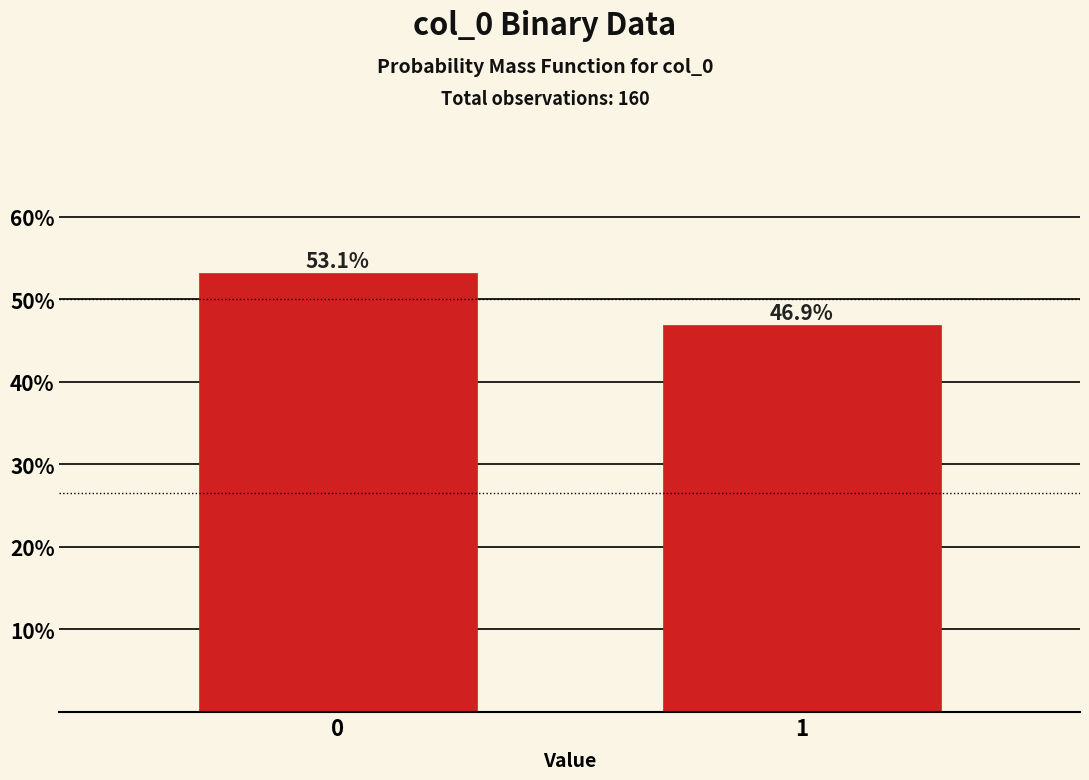

Reading left to right, what are all the values shown in this chart?

53.1	46.9